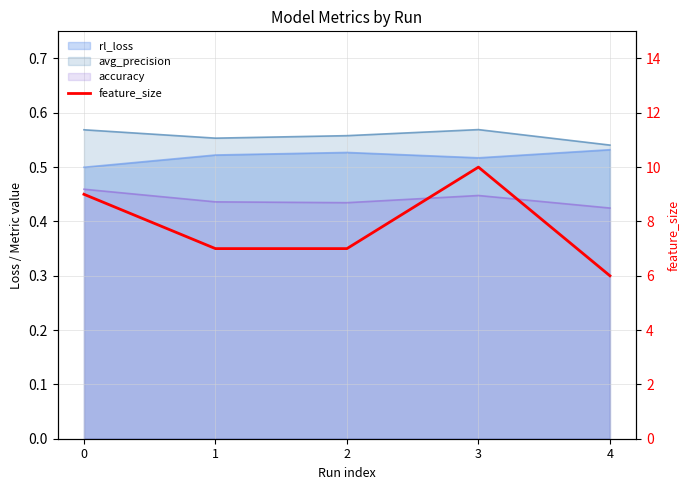

Reading left to right, what are all the values shown in this chart?

0=9	1=7	2=7	3=10	4=6